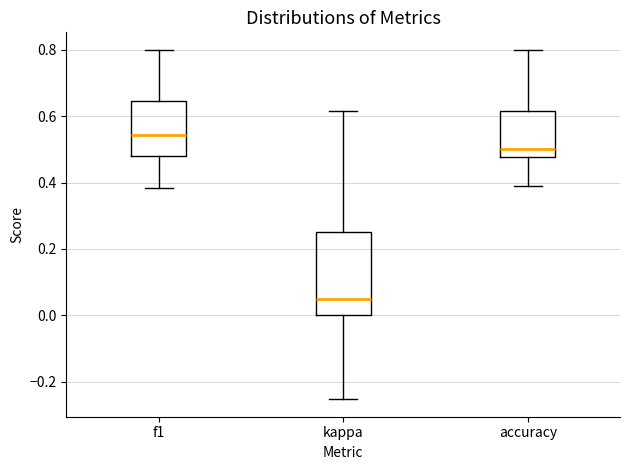

Comparing the boxes themselves (not the whiskers), which one is the tallest?

kappa